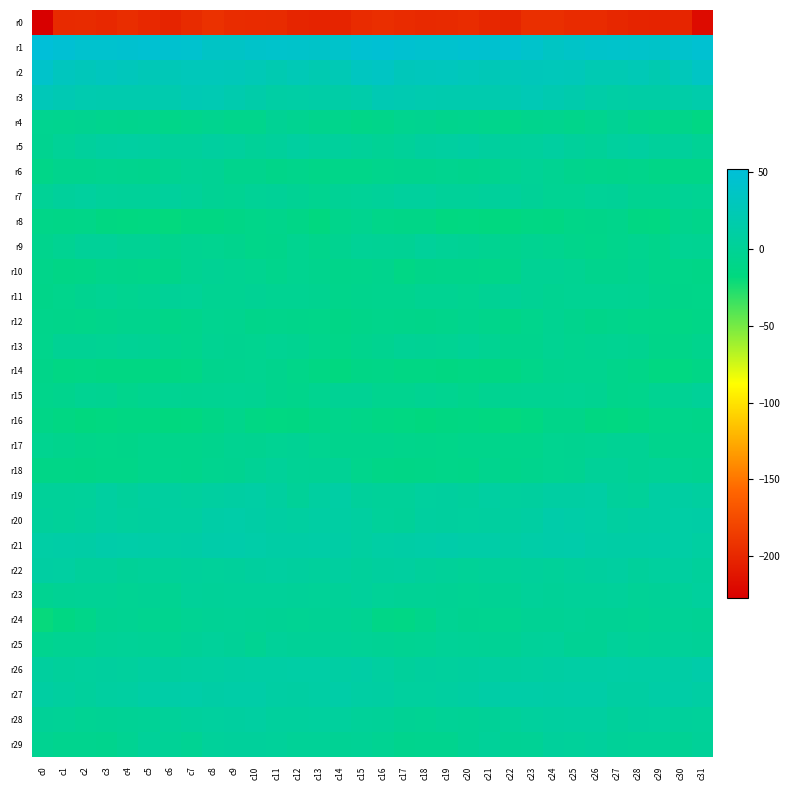

Reading left to right, extract all data points from this chart.

r0: c0=-227.4	c1=-198.3	c2=-197.5	c3=-199.0	c4=-196.2	c5=-199.0	c6=-201.7	c7=-197.3	c8=-193.3	c9=-196.3	c10=-197.2	c11=-197.6	c12=-201.5	c13=-202.3	c14=-201.8	c15=-196.7	c16=-195.2	c17=-197.0	c18=-198.5	c19=-197.9	c20=-196.7	c21=-200.4	c22=-201.2	c23=-194.7	c24=-194.3	c25=-197.0	c26=-196.9	c27=-199.5	c28=-202.1	c29=-202.2	c30=-201.5	c31=-219.0
r1: c0=52.5	c1=48.2	c2=44.2	c3=44.8	c4=45.2	c5=46.2	c6=45.2	c7=44.7	c8=37.0	c9=37.3	c10=40.5	c11=42.0	c12=41.2	c13=39.9	c14=40.6	c15=46.1	c16=48.6	c17=46.0	c18=44.3	c19=44.8	c20=46.0	c21=45.3	c22=45.8	c23=42.1	c24=35.6	c25=39.0	c26=40.6	c27=42.0	c28=40.8	c29=39.8	c30=42.2	c31=46.5
r2: c0=41.2	c1=31.9	c2=28.9	c3=31.5	c4=29.0	c5=26.8	c6=26.7	c7=28.4	c8=28.3	c9=27.9	c10=25.5	c11=21.7	c12=25.4	c13=21.7	c14=24.7	c15=33.8	c16=35.7	c17=28.8	c18=30.3	c19=30.9	c20=28.2	c21=25.9	c22=27.3	c23=28.9	c24=28.0	c25=27.5	c26=22.9	c27=22.9	c28=25.2	c29=21.2	c30=28.0	c31=36.6
r3: c0=27.0	c1=23.5	c2=20.1	c3=19.6	c4=19.3	c5=19.4	c6=18.9	c7=23.8	c8=22.6	c9=19.2	c10=15.3	c11=11.5	c12=11.6	c13=12.8	c14=13.0	c15=16.4	c16=23.5	c17=21.9	c18=20.0	c19=19.1	c20=19.7	c21=18.6	c22=20.3	c23=24.4	c24=21.0	c25=17.9	c26=13.8	c27=11.1	c28=12.3	c29=12.6	c30=13.3	c31=16.9
r4: c0=-4.6	c1=-4.9	c2=-3.8	c3=-5.5	c4=-6.1	c5=-5.8	c6=-9.9	c7=-7.5	c8=-5.1	c9=-7.2	c10=-7.3	c11=-1.5	c12=-3.6	c13=-6.7	c14=-7.4	c15=-10.6	c16=-8.7	c17=-4.9	c18=-4.0	c19=-6.1	c20=-5.7	c21=-7.2	c22=-10.1	c23=-6.4	c24=-5.5	c25=-8.1	c26=-5.1	c27=-0.9	c28=-5.5	c29=-7.2	c30=-8.9	c31=-13.8
r5: c0=-3.9	c1=1.0	c2=5.5	c3=8.3	c4=9.0	c5=8.5	c6=4.7	c7=4.9	c8=7.6	c9=6.1	c10=2.1	c11=4.3	c12=7.9	c13=5.3	c14=5.3	c15=2.5	c16=-0.0	c17=2.6	c18=7.1	c19=8.5	c20=9.7	c21=6.7	c22=4.3	c23=5.4	c24=8.1	c25=4.0	c26=2.2	c27=6.2	c28=7.8	c29=4.3	c30=4.8	c31=-0.3
r6: c0=-10.5	c1=-6.4	c2=-6.6	c3=-5.3	c4=-5.9	c5=-6.4	c6=-3.7	c7=-0.5	c8=-0.5	c9=-6.4	c10=-6.8	c11=-9.4	c12=-8.4	c13=-10.8	c14=-10.3	c15=-9.9	c16=-7.3	c17=-6.2	c18=-6.5	c19=-5.1	c20=-6.3	c21=-5.5	c22=-3.0	c23=0.3	c24=-2.7	c25=-7.1	c26=-7.9	c27=-9.2	c28=-8.4	c29=-11.4	c30=-10.9	c31=-11.4
r7: c0=0.1	c1=4.8	c2=6.1	c3=3.8	c4=2.3	c5=3.3	c6=5.0	c7=2.7	c8=-1.1	c9=-2.6	c10=0.2	c11=1.7	c12=-1.5	c13=-4.5	c14=-0.3	c15=1.0	c16=2.6	c17=6.0	c18=5.6	c19=3.2	c20=2.4	c21=4.0	c22=4.3	c23=1.3	c24=-2.0	c25=-1.9	c26=1.0	c27=1.2	c28=-3.3	c29=-3.6	c30=-0.4	c31=-1.7
r8: c0=-10.9	c1=-11.8	c2=-10.6	c3=-14.9	c4=-16.1	c5=-15.7	c6=-18.3	c7=-14.2	c8=-14.6	c9=-12.2	c10=-10.1	c11=-8.4	c12=-11.9	c13=-16.7	c14=-8.5	c15=-5.0	c16=-10.3	c17=-11.1	c18=-11.3	c19=-16.1	c20=-15.4	c21=-17.2	c22=-17.3	c23=-13.7	c24=-14.3	c25=-10.8	c26=-9.8	c27=-8.6	c28=-14.3	c29=-15.6	c30=-6.0	c31=-9.1
r9: c0=-6.7	c1=-3.0	c2=2.1	c3=2.2	c4=-1.2	c5=-1.5	c6=-6.7	c7=-3.7	c8=-4.6	c9=-6.6	c10=-9.8	c11=-9.2	c12=-4.8	c13=-8.0	c14=-4.0	c15=0.2	c16=-0.4	c17=-1.0	c18=3.6	c19=0.1	c20=-0.7	c21=-3.3	c22=-6.8	c23=-3.3	c24=-5.2	c25=-7.8	c26=-10.0	c27=-7.6	c28=-5.1	c29=-8.3	c30=-2.0	c31=-2.8
r10: c0=-8.9	c1=-12.2	c2=-11.2	c3=-8.5	c4=-9.0	c5=-10.0	c6=-9.8	c7=-3.7	c8=-0.9	c9=-2.9	c10=-4.4	c11=-7.3	c12=-4.4	c13=-6.4	c14=-8.9	c15=-7.7	c16=-6.1	c17=-12.7	c18=-9.6	c19=-8.9	c20=-8.9	c21=-10.3	c22=-8.8	c23=-1.2	c24=-1.6	c25=-3.2	c26=-6.0	c27=-6.4	c28=-4.3	c29=-7.8	c30=-10.0	c31=-11.5
r11: c0=-9.7	c1=-7.5	c2=-3.8	c3=-1.8	c4=-4.7	c5=-2.3	c6=1.4	c7=0.9	c8=-3.1	c9=-2.7	c10=-1.1	c11=-2.7	c12=-2.3	c13=-4.0	c14=-8.5	c15=-6.6	c16=-5.5	c17=-5.9	c18=-2.6	c19=-2.6	c20=-4.5	c21=-0.7	c22=1.6	c23=-0.8	c24=-3.3	c25=-1.9	c26=-2.0	c27=-2.1	c28=-2.7	c29=-6.0	c30=-9.4	c31=-10.2
r12: c0=-8.5	c1=-8.8	c2=-9.8	c3=-8.5	c4=-6.3	c5=-6.8	c6=-10.9	c7=-8.6	c8=-4.4	c9=-5.1	c10=-9.0	c11=-8.3	c12=-9.2	c13=-10.2	c14=-12.2	c15=-9.7	c16=-8.1	c17=-9.2	c18=-9.7	c19=-7.8	c20=-5.8	c21=-8.3	c22=-11.1	c23=-7.2	c24=-3.6	c25=-6.7	c26=-9.4	c27=-7.7	c28=-10.0	c29=-10.8	c30=-12.6	c31=-11.9
r13: c0=-7.6	c1=-1.3	c2=-0.7	c3=-1.6	c4=-0.2	c5=-0.7	c6=-5.5	c7=-7.4	c8=-2.8	c9=-4.1	c10=-4.7	c11=-1.9	c12=-3.5	c13=-7.2	c14=-10.6	c15=-6.3	c16=-4.0	c17=-0.1	c18=-1.0	c19=-1.8	c20=0.5	c21=-2.5	c22=-6.6	c23=-6.5	c24=-2.3	c25=-5.3	c26=-3.4	c27=-2.2	c28=-4.0	c29=-9.5	c30=-9.7	c31=-6.7
r14: c0=-9.6	c1=-13.4	c2=-13.1	c3=-14.6	c4=-14.2	c5=-14.7	c6=-14.5	c7=-12.7	c8=-6.2	c9=-5.4	c10=-4.9	c11=-6.9	c12=-9.8	c13=-13.6	c14=-16.4	c15=-12.2	c16=-11.4	c17=-13.8	c18=-13.2	c19=-14.9	c20=-14.1	c21=-14.5	c22=-14.6	c23=-10.1	c24=-6.0	c25=-5.1	c26=-5.3	c27=-8.1	c28=-10.6	c29=-15.5	c30=-15.8	c31=-12.3
r15: c0=-7.8	c1=-6.7	c2=-2.9	c3=-3.7	c4=-7.1	c5=-5.4	c6=-3.2	c7=-3.3	c8=-2.4	c9=-1.7	c10=-2.2	c11=-6.6	c12=-8.2	c13=-4.4	c14=-1.2	c15=-1.2	c16=-5.0	c17=-5.0	c18=-2.6	c19=-4.8	c20=-7.4	c21=-3.7	c22=-3.8	c23=-2.8	c24=-2.4	c25=-1.7	c26=-3.6	c27=-7.9	c28=-7.1	c29=-3.1	c30=-0.6	c31=1.9
r16: c0=-11.6	c1=-14.4	c2=-17.5	c3=-16.3	c4=-14.7	c5=-14.6	c6=-17.9	c7=-17.1	c8=-12.1	c9=-7.6	c10=-13.2	c11=-15.7	c12=-15.1	c13=-11.4	c14=-8.4	c15=-10.4	c16=-13.8	c17=-15.6	c18=-17.8	c19=-15.2	c20=-14.3	c21=-16.0	c22=-18.4	c23=-15.7	c24=-9.4	c25=-9.3	c26=-14.9	c27=-15.9	c28=-13.6	c29=-10.0	c30=-8.5	c31=-9.7
r17: c0=-4.6	c1=-6.9	c2=-8.9	c3=-10.1	c4=-9.4	c5=-7.4	c6=-8.3	c7=-8.2	c8=-6.3	c9=-3.6	c10=-4.0	c11=-1.7	c12=-0.7	c13=-4.6	c14=-6.5	c15=-6.9	c16=-6.9	c17=-8.0	c18=-9.2	c19=-10.3	c20=-8.3	c21=-7.8	c22=-8.0	c23=-8.3	c24=-4.6	c25=-4.0	c26=-3.2	c27=-1.2	c28=-1.3	c29=-6.0	c30=-6.6	c31=-6.8
r18: c0=-11.7	c1=-11.7	c2=-12.2	c3=-10.5	c4=-10.9	c5=-7.5	c6=-7.6	c7=-8.1	c8=-5.3	c9=-4.2	c10=-0.3	c11=2.9	c12=-0.4	c13=-0.5	c14=-0.3	c15=-7.5	c16=-11.4	c17=-12.5	c18=-11.7	c19=-10.3	c20=-10.4	c21=-5.9	c22=-9.2	c23=-6.9	c24=-4.6	c25=-3.6	c26=1.8	c27=2.2	c28=-1.5	c29=0.5	c30=-2.2	c31=-3.9
r19: c0=3.3	c1=3.0	c2=3.8	c3=8.3	c4=4.7	c5=7.5	c6=7.7	c7=5.6	c8=8.8	c9=10.0	c10=11.5	c11=7.7	c12=1.9	c13=8.0	c14=11.1	c15=4.6	c16=3.0	c17=2.2	c18=6.3	c19=7.0	c20=5.1	c21=8.8	c22=5.7	c23=6.8	c24=10.0	c25=10.1	c26=11.2	c27=4.8	c28=3.1	c29=10.5	c30=9.7	c31=7.6
r20: c0=4.4	c1=2.8	c2=5.1	c3=7.9	c4=5.9	c5=6.8	c6=7.8	c7=8.6	c8=12.7	c9=14.7	c10=12.4	c11=9.4	c12=8.8	c13=10.4	c14=10.9	c15=8.7	c16=3.6	c17=2.2	c18=7.4	c19=6.7	c20=6.4	c21=7.2	c22=7.7	c23=9.7	c24=14.9	c25=13.3	c26=11.7	c27=8.3	c28=10.1	c29=10.4	c30=11.5	c31=12.3
r21: c0=12.0	c1=13.1	c2=12.6	c3=15.3	c4=14.3	c5=13.6	c6=11.4	c7=12.6	c8=15.0	c9=16.1	c10=14.3	c11=12.3	c12=12.5	c13=12.8	c14=12.5	c15=8.4	c16=11.1	c17=12.6	c18=13.9	c19=15.2	c20=13.7	c21=13.4	c22=10.8	c23=13.8	c24=15.4	c25=16.1	c26=13.0	c27=12.5	c28=12.4	c29=13.0	c30=11.7	c31=9.3
r22: c0=10.3	c1=9.1	c2=4.9	c3=4.0	c4=1.2	c5=2.4	c6=2.3	c7=5.0	c8=3.5	c9=4.4	c10=6.6	c11=8.2	c12=6.8	c13=5.3	c14=7.6	c15=4.9	c16=6.8	c17=7.4	c18=4.1	c19=3.3	c20=0.8	c21=3.0	c22=2.9	c23=4.9	c24=2.9	c25=5.5	c26=7.0	c27=8.7	c28=4.8	c29=6.5	c30=7.9	c31=3.9
r23: c0=-3.6	c1=-1.5	c2=-0.1	c3=-0.1	c4=-2.0	c5=-0.6	c6=-2.3	c7=2.6	c8=2.1	c9=2.5	c10=2.4	c11=3.2	c12=1.8	c13=0.7	c14=1.9	c15=3.9	c16=0.6	c17=-0.3	c18=-0.1	c19=-0.7	c20=-1.7	c21=-1.3	c22=-1.2	c23=3.2	c24=1.4	c25=2.6	c26=2.3	c27=3.4	c28=0.3	c29=1.5	c30=3.1	c31=5.6
r24: c0=-19.5	c1=-14.3	c2=-10.1	c3=-3.3	c4=-3.1	c5=-4.5	c6=-4.9	c7=-1.7	c8=-0.4	c9=0.2	c10=-0.3	c11=-1.0	c12=-1.6	c13=-1.1	c14=-0.3	c15=-2.5	c16=-11.0	c17=-12.8	c18=-7.7	c19=-1.8	c20=-4.3	c21=-4.4	c22=-4.6	c23=-0.6	c24=-0.6	c25=0.5	c26=-1.1	c27=-1.1	c28=-1.6	c29=-0.3	c30=0.1	c31=-1.3
r25: c0=-4.9	c1=-2.2	c2=-2.6	c3=0.1	c4=0.7	c5=0.3	c6=-1.8	c7=1.3	c8=3.8	c9=1.3	c10=-2.3	c11=2.7	c12=1.6	c13=1.6	c14=2.1	c15=0.1	c16=-1.0	c17=-2.2	c18=-1.7	c19=0.8	c20=0.4	c21=-0.3	c22=-1.6	c23=2.7	c24=3.6	c25=-0.5	c26=-1.2	c27=3.5	c28=0.8	c29=2.2	c30=2.2	c31=1.2
r26: c0=6.7	c1=4.3	c2=5.6	c3=7.2	c4=5.8	c5=8.0	c6=6.7	c7=8.5	c8=8.9	c9=10.7	c10=11.4	c11=11.5	c12=11.5	c13=11.9	c14=10.9	c15=12.3	c16=8.7	c17=4.1	c18=7.2	c19=6.1	c20=6.8	c21=7.7	c22=7.0	c23=8.7	c24=9.7	c25=11.0	c26=11.4	c27=11.8	c28=11.4	c29=11.4	c30=12.2	c31=15.0
r27: c0=9.4	c1=7.5	c2=5.3	c3=7.8	c4=9.0	c5=11.7	c6=13.9	c7=14.4	c8=12.3	c9=13.4	c10=14.2	c11=10.9	c12=10.1	c13=11.1	c14=13.9	c15=10.8	c16=10.4	c17=6.3	c18=6.2	c19=8.2	c20=10.1	c21=12.7	c22=14.1	c23=13.6	c24=12.8	c25=13.6	c26=13.8	c27=10.0	c28=9.9	c29=12.9	c30=13.2	c31=10.5
r28: c0=1.4	c1=0.1	c2=-2.0	c3=-0.6	c4=0.0	c5=0.3	c6=2.6	c7=5.0	c8=6.5	c9=7.6	c10=8.8	c11=5.8	c12=5.9	c13=6.5	c14=5.7	c15=3.0	c16=2.0	c17=-1.1	c18=-2.1	c19=0.4	c20=-0.3	c21=1.3	c22=3.1	c23=5.5	c24=7.3	c25=8.0	c26=8.7	c27=4.5	c28=6.7	c29=6.4	c30=4.6	c31=3.6
r29: c0=-3.5	c1=-5.7	c2=-5.9	c3=-6.0	c4=-3.2	c5=2.8	c6=0.5	c7=-1.9	c8=3.7	c9=3.9	c10=4.7	c11=3.5	c12=0.8	c13=0.9	c14=-0.5	c15=-0.5	c16=-3.1	c17=-6.6	c18=-5.7	c19=-5.7	c20=-0.6	c21=3.2	c22=-1.5	c23=-0.3	c24=4.8	c25=3.8	c26=5.1	c27=1.7	c28=0.7	c29=0.7	c30=-0.8	c31=2.1